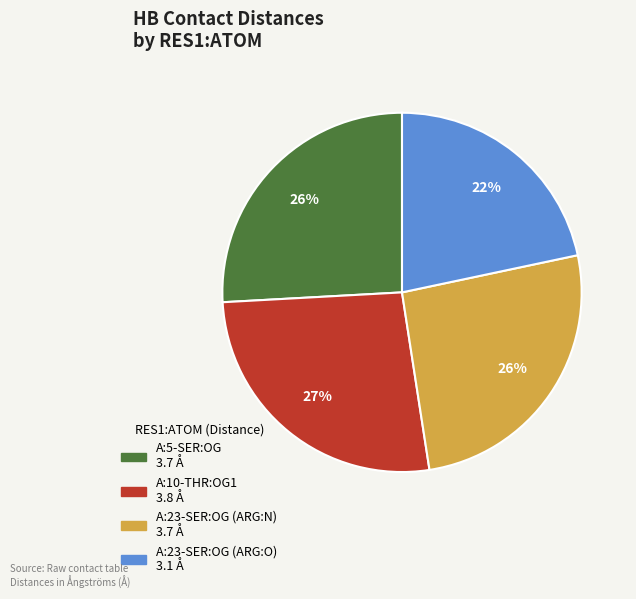

To the nearest percent, what is the average slice percentage?

25%